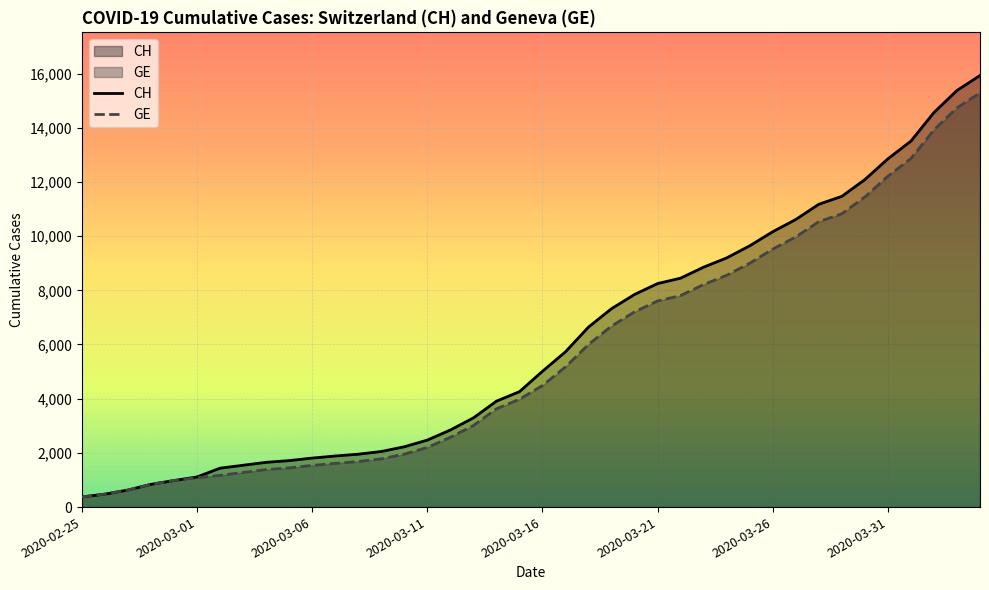

What is the average value of the CH series?

6053